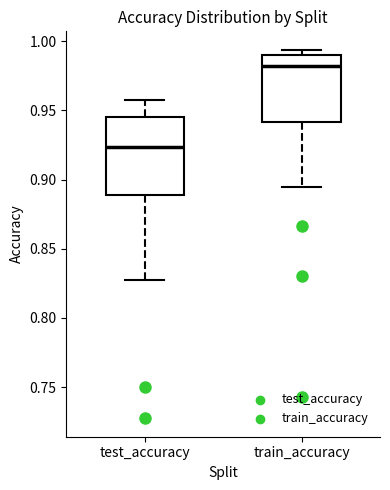

Where does the upper whisker of the box for test_accuracy end on the y-axis? The values are not printed on the chart, so give them approximately, as read against the axis.

0.960